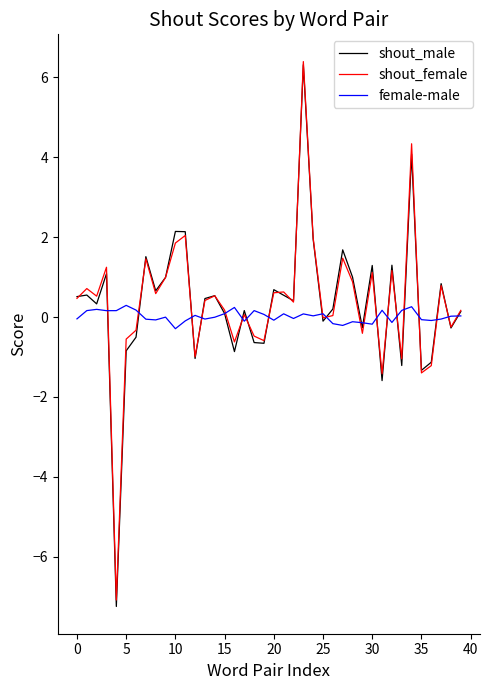

What is the smallest value displayed?

-7.2